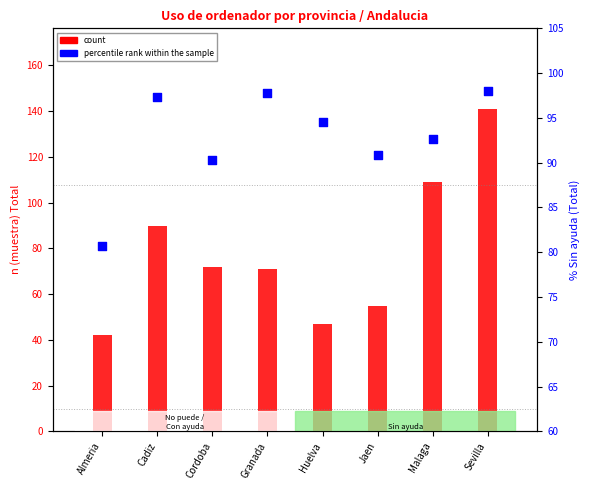

At which category is the sum across all series the highest?

Sevilla